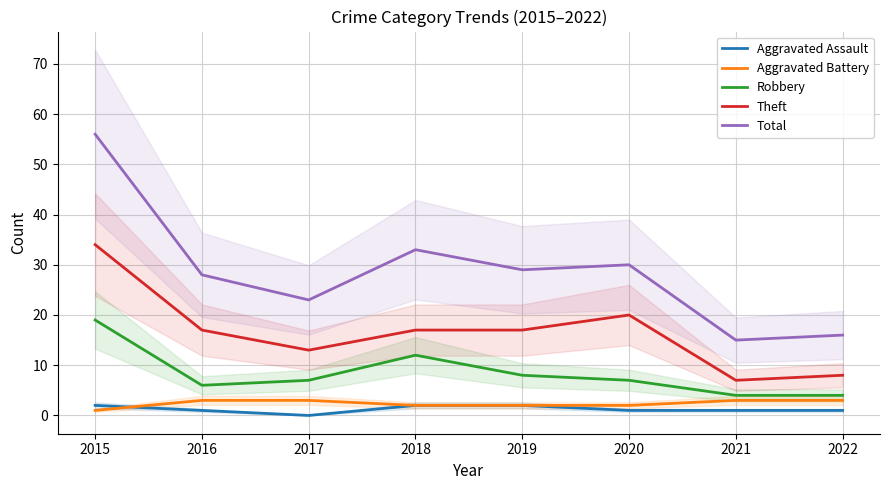

What is the spread (max minus min) of values at 2017?

23